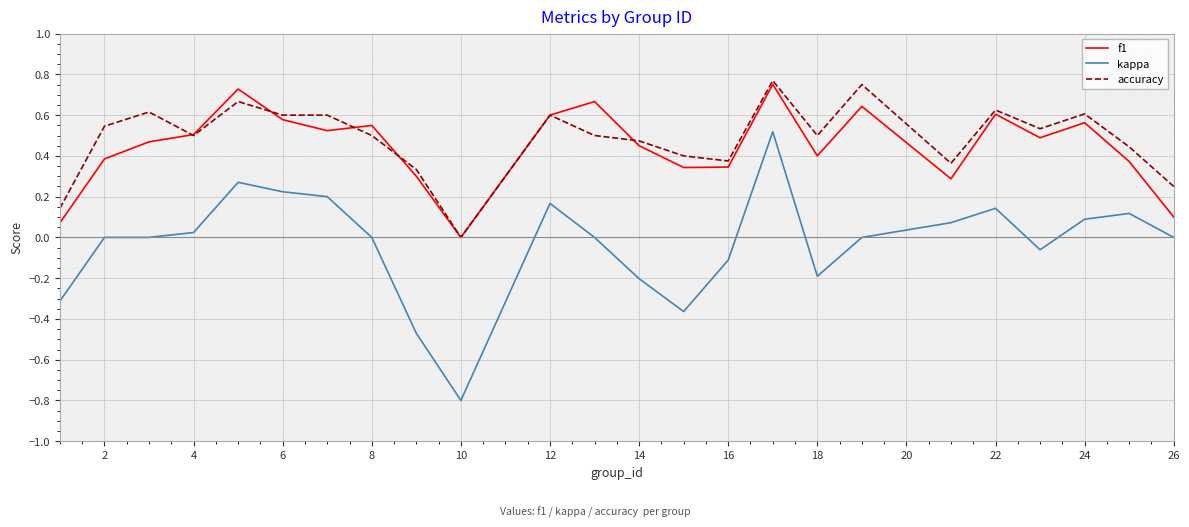

What is the smallest value displayed?

-0.8